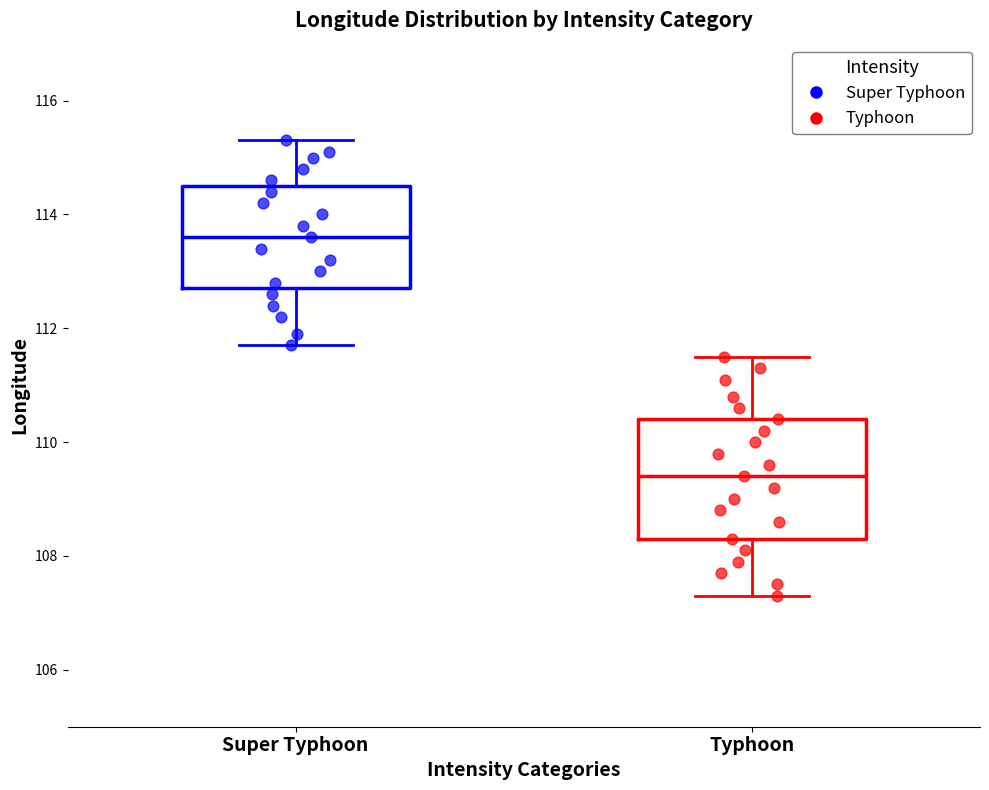

Which box is the tallest, from its lower edge to its upper edge?

Typhoon